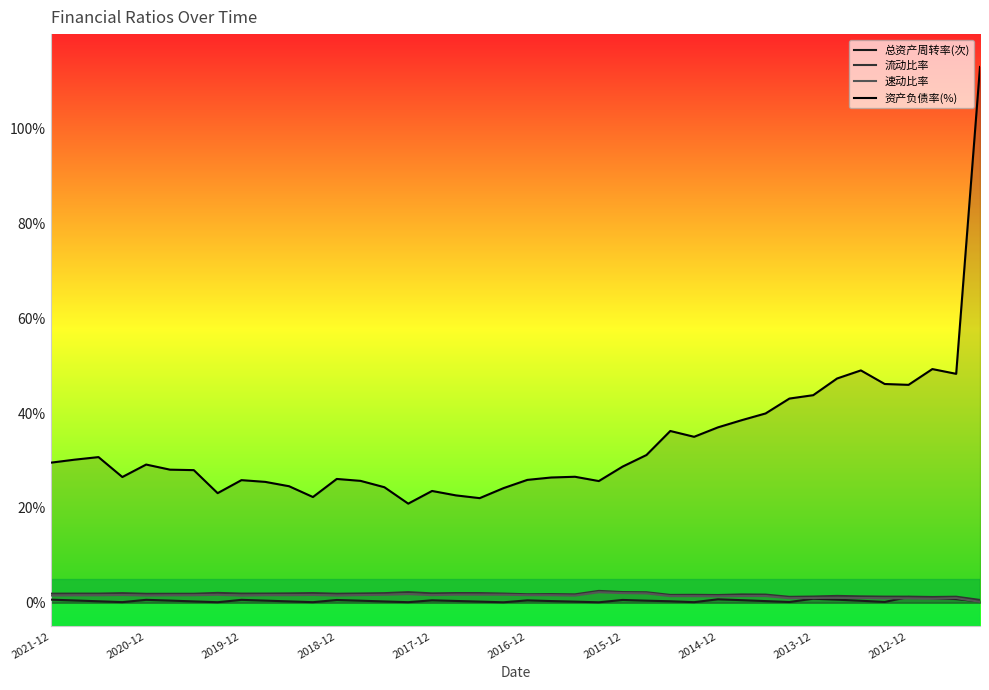

Reading right to left, what are all the values shown in this chart?

总资产周转率(次): 0.3	0.8	1.0	1.2	0.2	0.4	0.6	0.9	0.2	0.3	0.5	0.7	0.1	0.3	0.4	0.6	0.1	0.2	0.4	0.5	0.1	0.2	0.4	0.5	0.1	0.3	0.4	0.6	0.1	0.3	0.4	0.6	0.1	0.3	0.5	0.6	0.1	0.3	0.5	0.6
流动比率: 0.6	1.3	1.2	1.3	1.3	1.3	1.4	1.3	1.2	1.7	1.8	1.6	1.7	1.7	2.2	2.3	2.5	1.8	1.8	1.8	1.9	2.0	2.0	2.0	2.2	2.0	2.0	1.9	2.0	2.0	1.9	1.9	2.1	1.9	1.9	1.9	2.0	1.9	1.9	1.9
速动比率: 0.2	1.0	0.9	0.9	0.9	1.0	1.0	1.0	1.0	1.4	1.4	1.4	1.4	1.4	2.0	2.0	2.2	1.5	1.6	1.6	1.7	1.7	1.7	1.6	1.8	1.7	1.6	1.5	1.7	1.6	1.6	1.5	1.7	1.6	1.6	1.5	1.6	1.6	1.6	1.5
资产负债率(%): 113.1	48.3	49.3	46.0	46.2	49.0	47.3	43.8	43.1	39.9	38.5	37.0	35.0	36.2	31.2	28.7	25.7	26.6	26.4	25.9	24.2	22.1	22.7	23.6	20.9	24.4	25.7	26.1	22.3	24.6	25.5	25.9	23.1	28.0	28.1	29.2	26.5	30.7	30.2	29.6